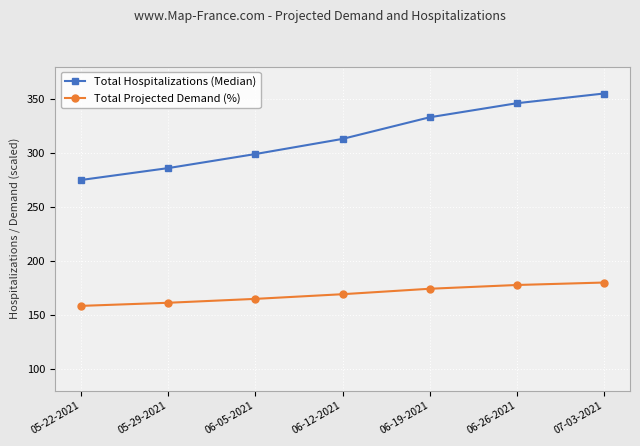

At 05-29-2021, list the series in order from smallest to largest.

Total Projected Demand (%), Total Hospitalizations (Median)